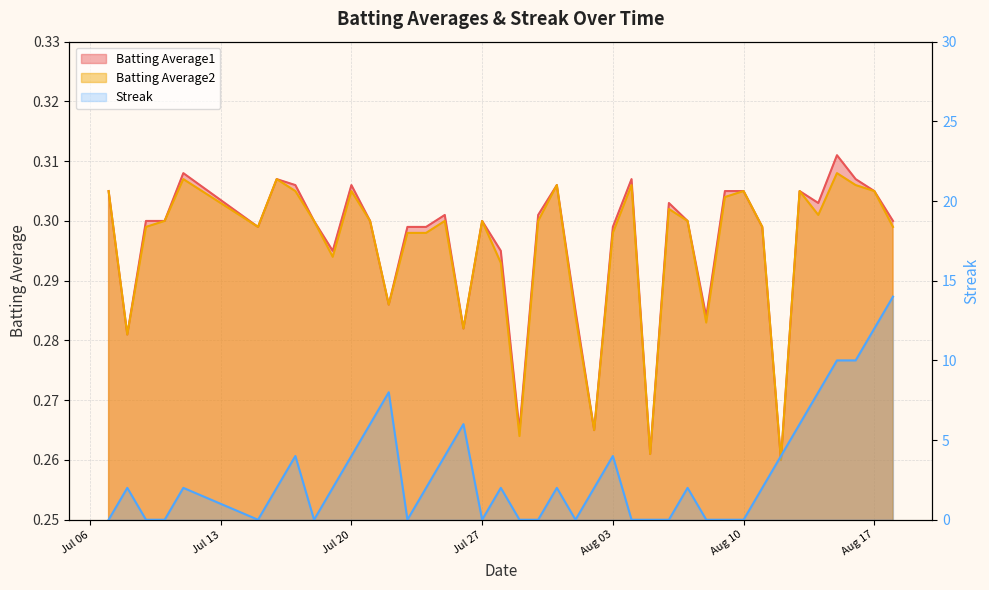

Reading left to right, what are all the values shown in this chart?

Batting Average1: 0.3	0.3	0.3	0.3	0.3	0.3	0.3	0.3	0.3	0.3	0.3	0.3	0.3	0.3	0.3	0.3	0.3	0.3	0.3	0.3	0.3	0.3	0.3	0.3	0.3	0.3	0.3	0.3	0.3	0.3	0.3	0.3	0.3	0.3	0.3	0.3	0.3	0.3	0.3	0.3
Batting Average2: 0.3	0.3	0.3	0.3	0.3	0.3	0.3	0.3	0.3	0.3	0.3	0.3	0.3	0.3	0.3	0.3	0.3	0.3	0.3	0.3	0.3	0.3	0.3	0.3	0.3	0.3	0.3	0.3	0.3	0.3	0.3	0.3	0.3	0.3	0.3	0.3	0.3	0.3	0.3	0.3
Streak: 0.0	2.0	0.0	0.0	2.0	0.0	2.0	4.0	0.0	2.0	4.0	6.0	8.0	0.0	2.0	4.0	6.0	0.0	2.0	0.0	0.0	2.0	0.0	2.0	4.0	0.0	0.0	0.0	2.0	0.0	0.0	0.0	2.0	4.0	6.0	8.0	10.0	10.0	12.0	14.0